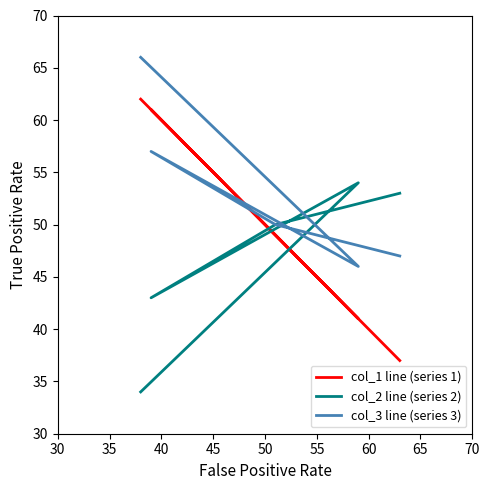

True or false: col_1 line (series 1) has more than 2 interior local peaks.

False